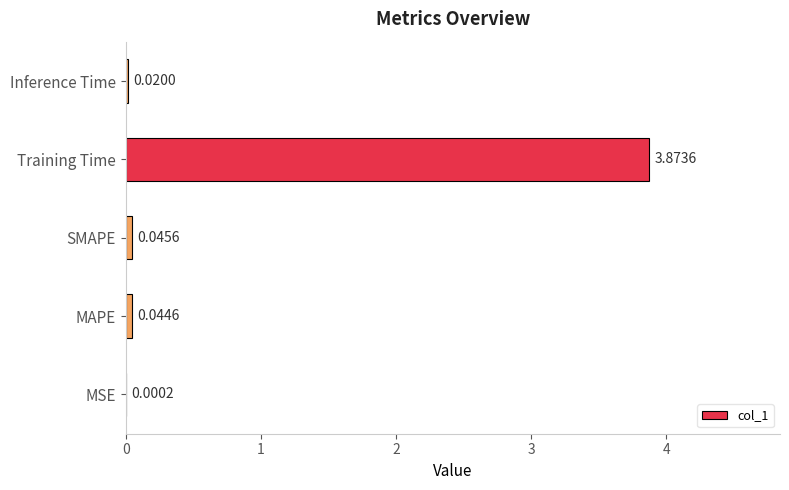

Are the bars horizontal?

Yes